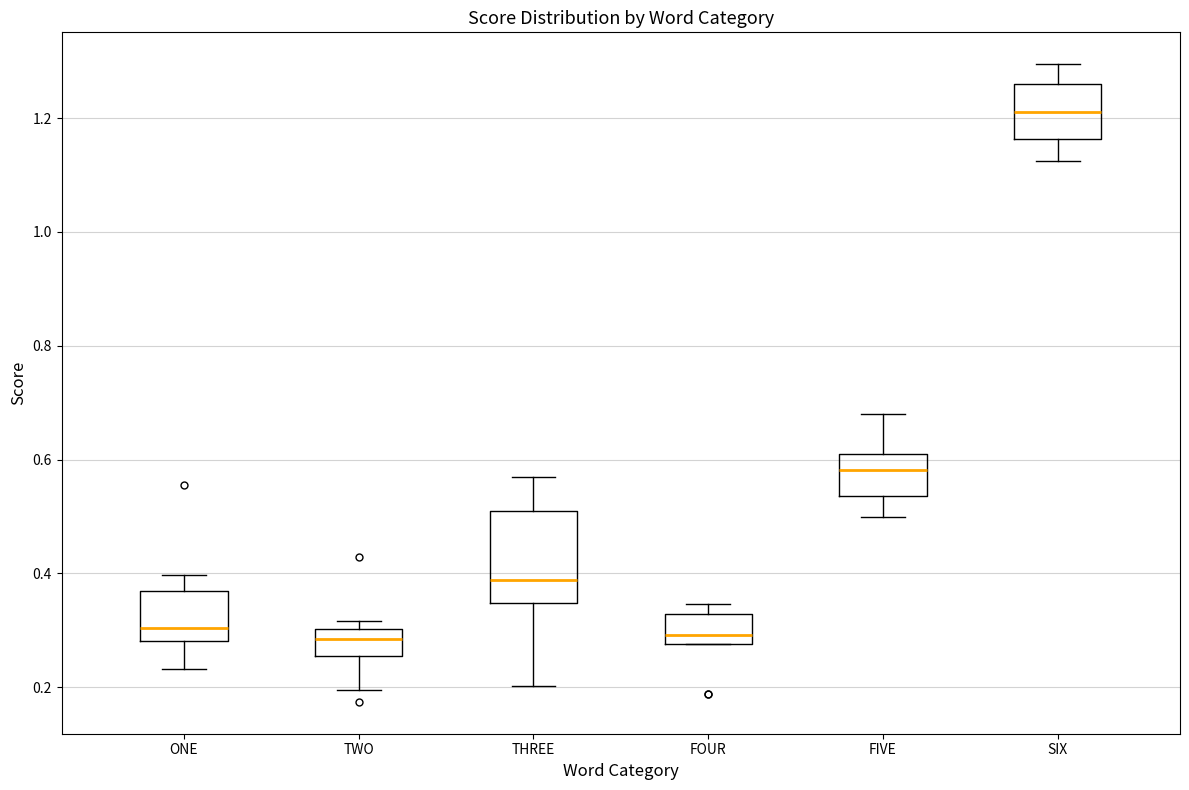

Where is the lower edge of the box for SIX on the y-axis? The values are not printed on the chart, so give them approximately, as read against the axis.

1.16